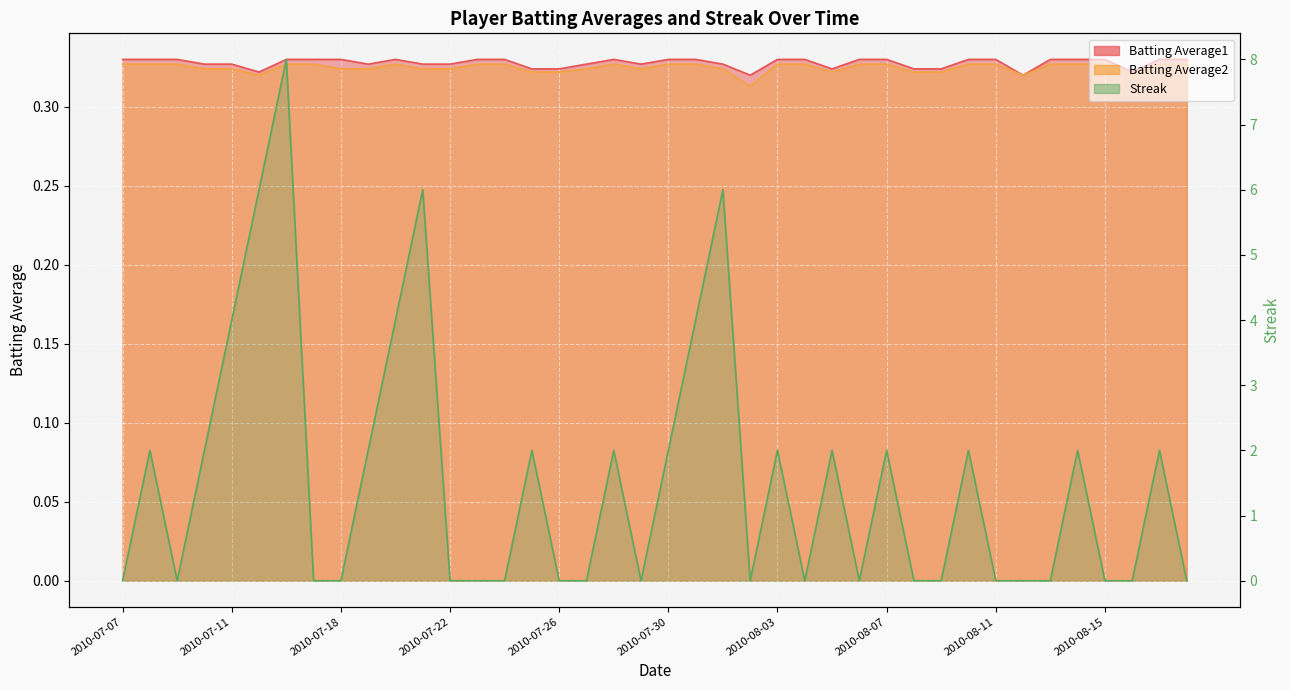

True or false: Batting Average2 and Streak intersect in this chart.

True